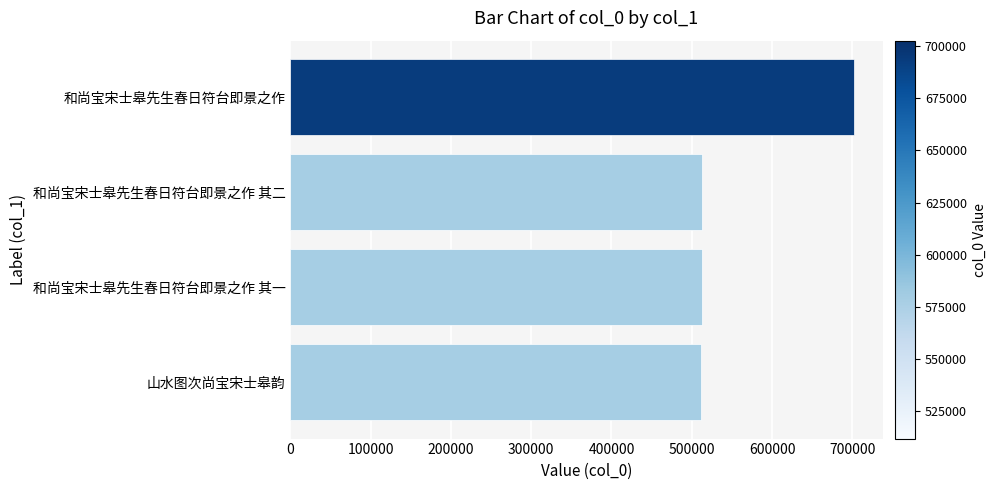

What is the greatest value displayed?

702640